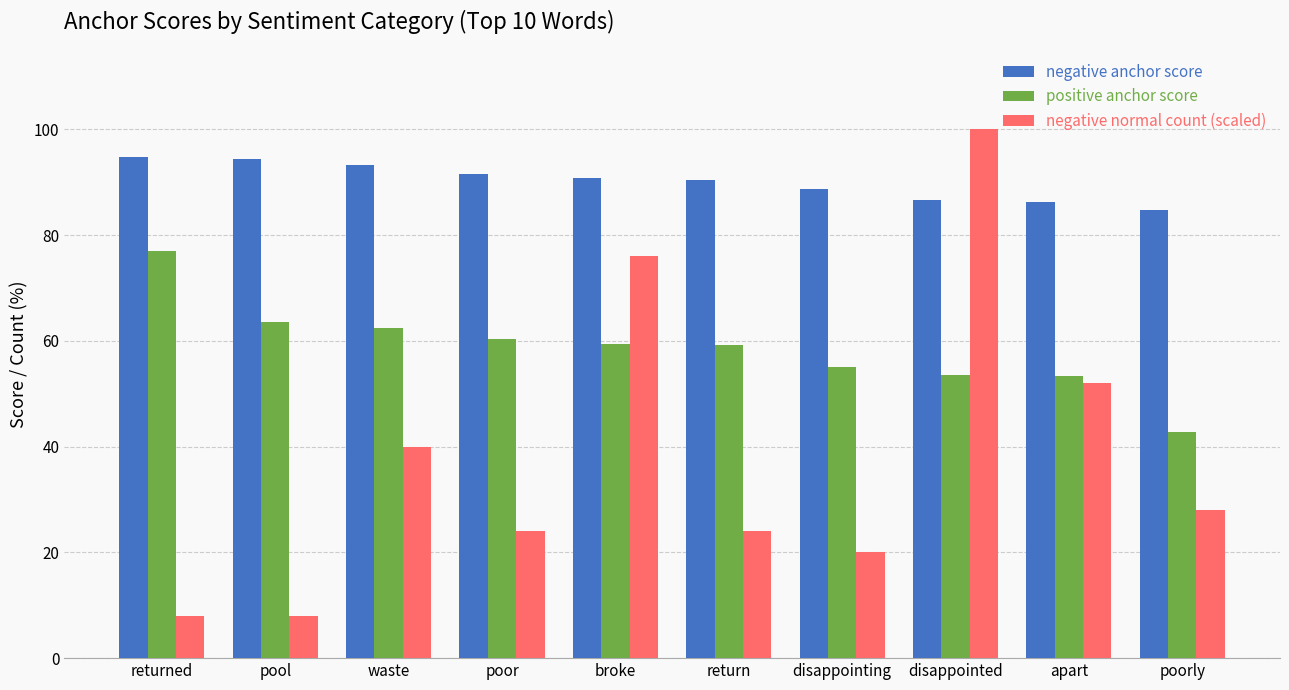

Which series has the largest range (max minus min)?

negative normal count (scaled)